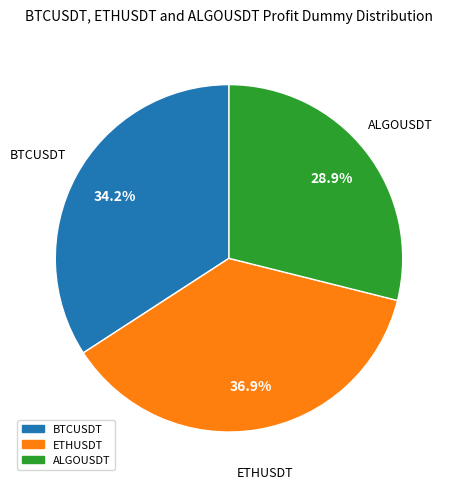

Which has a higher value, BTCUSDT or ETHUSDT?

ETHUSDT